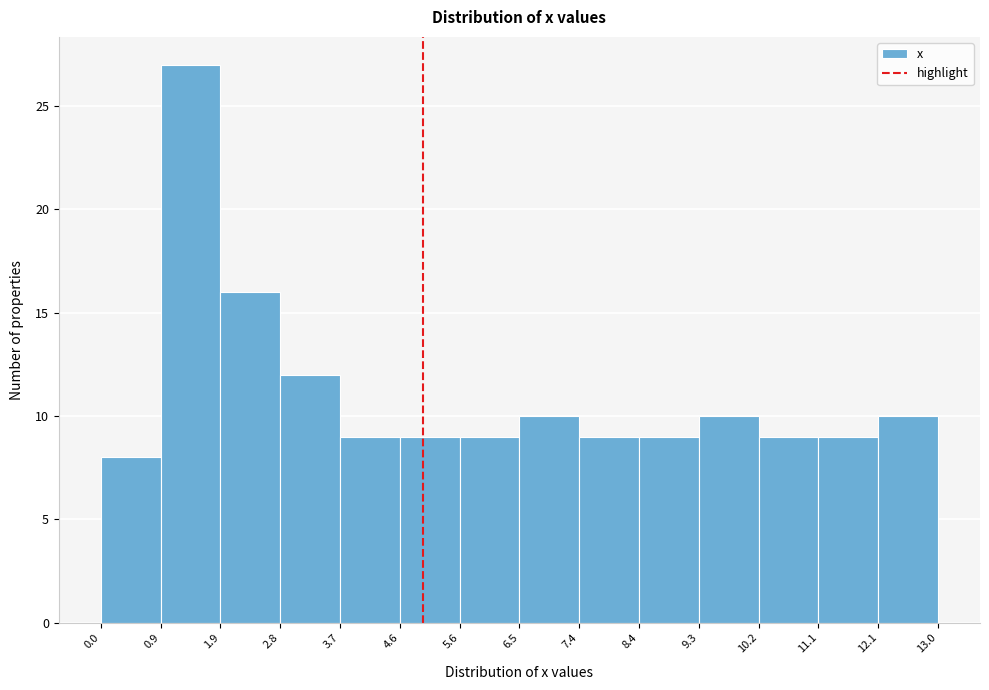

What is the height of the bar covering 1.9 to 2.8 on the x-axis? The values are not printed on the chart, so give them approximately, as read against the axis.

16